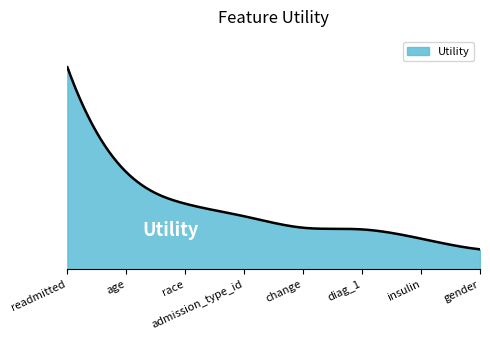

Is this an area chart (filled region under the line)?

Yes